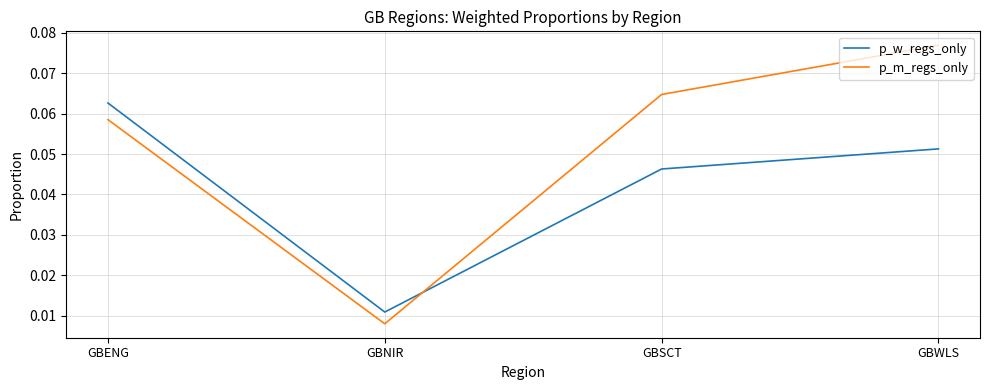

Between which two adjacent categories do p_w_regs_only and p_m_regs_only first intersect?

GBNIR and GBSCT